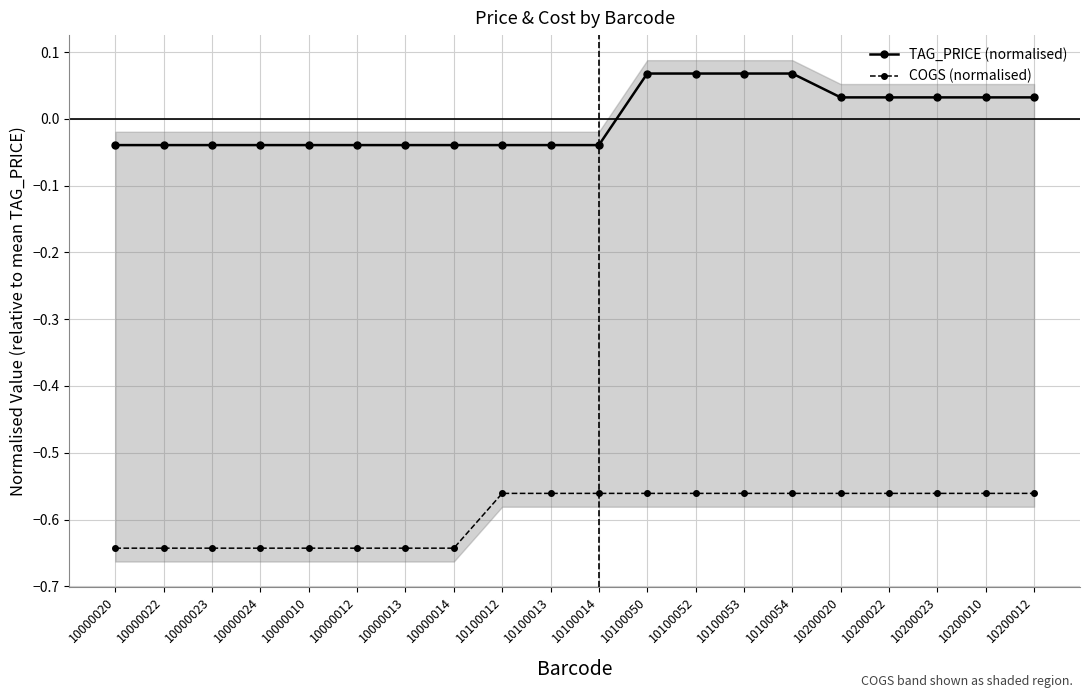

True or false: COGS (normalised) and TAG_PRICE (normalised) intersect in this chart.

False